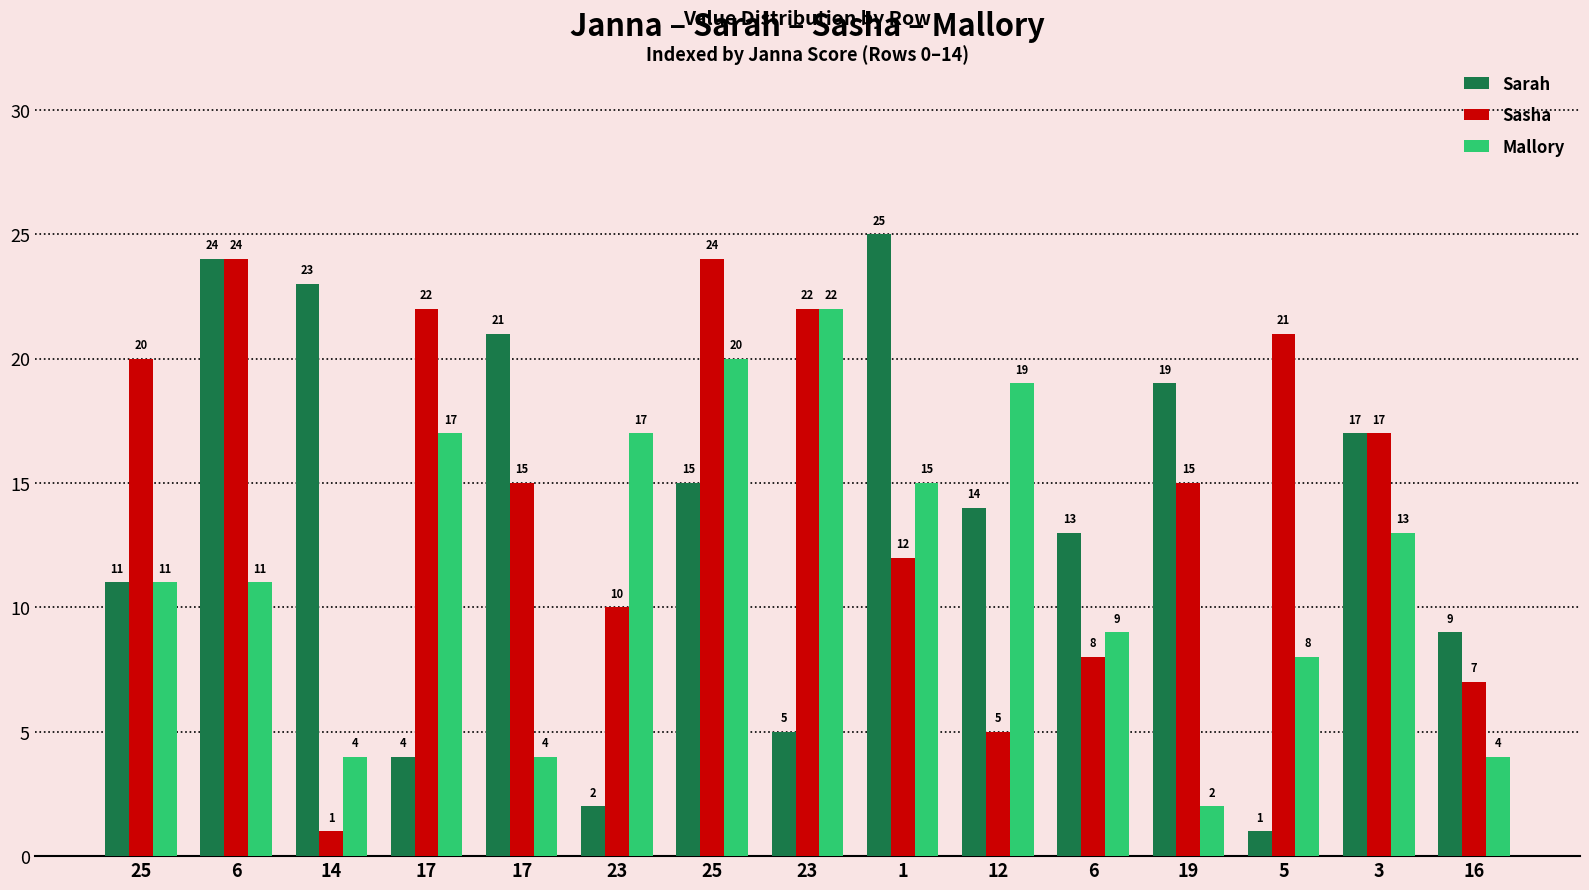

Which has a higher value, 17 or 5?

17